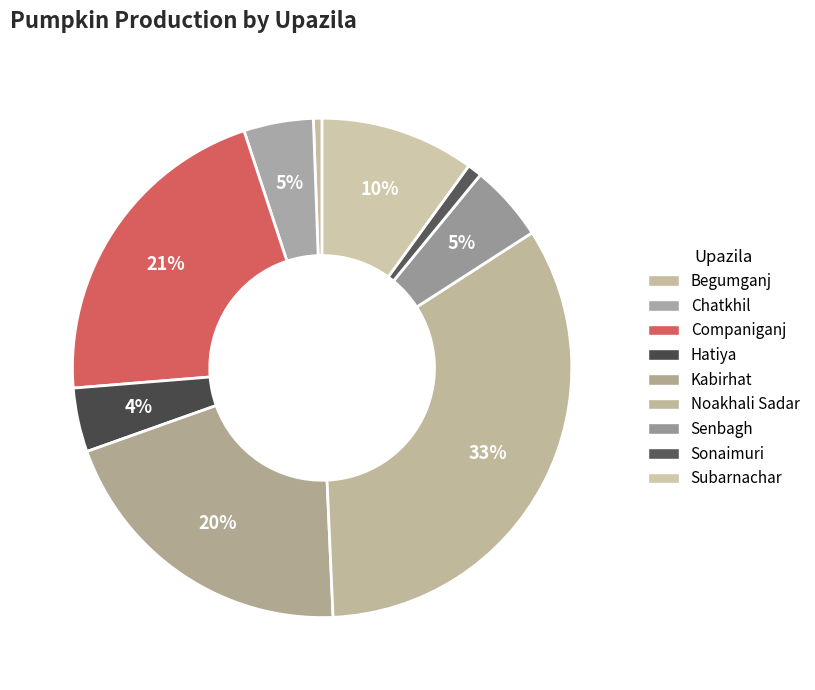

Is it true that Noakhali Sadar is 33% of the pie?

True